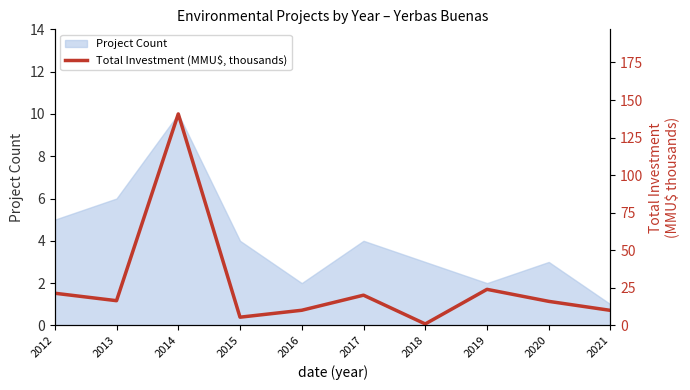

Which category has the highest value in the Project Count series?

2014